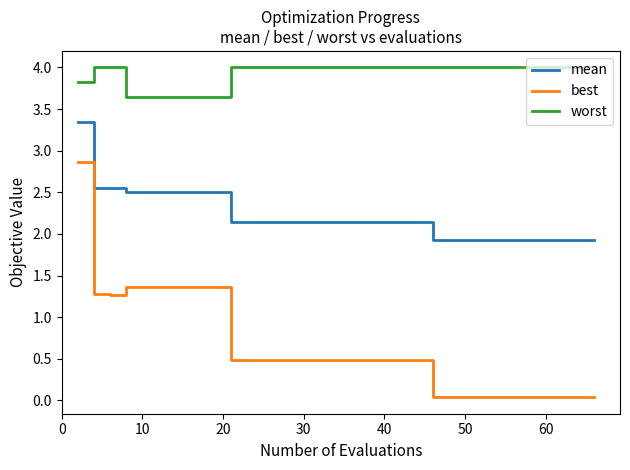

Which series has the largest total across all categories?

worst